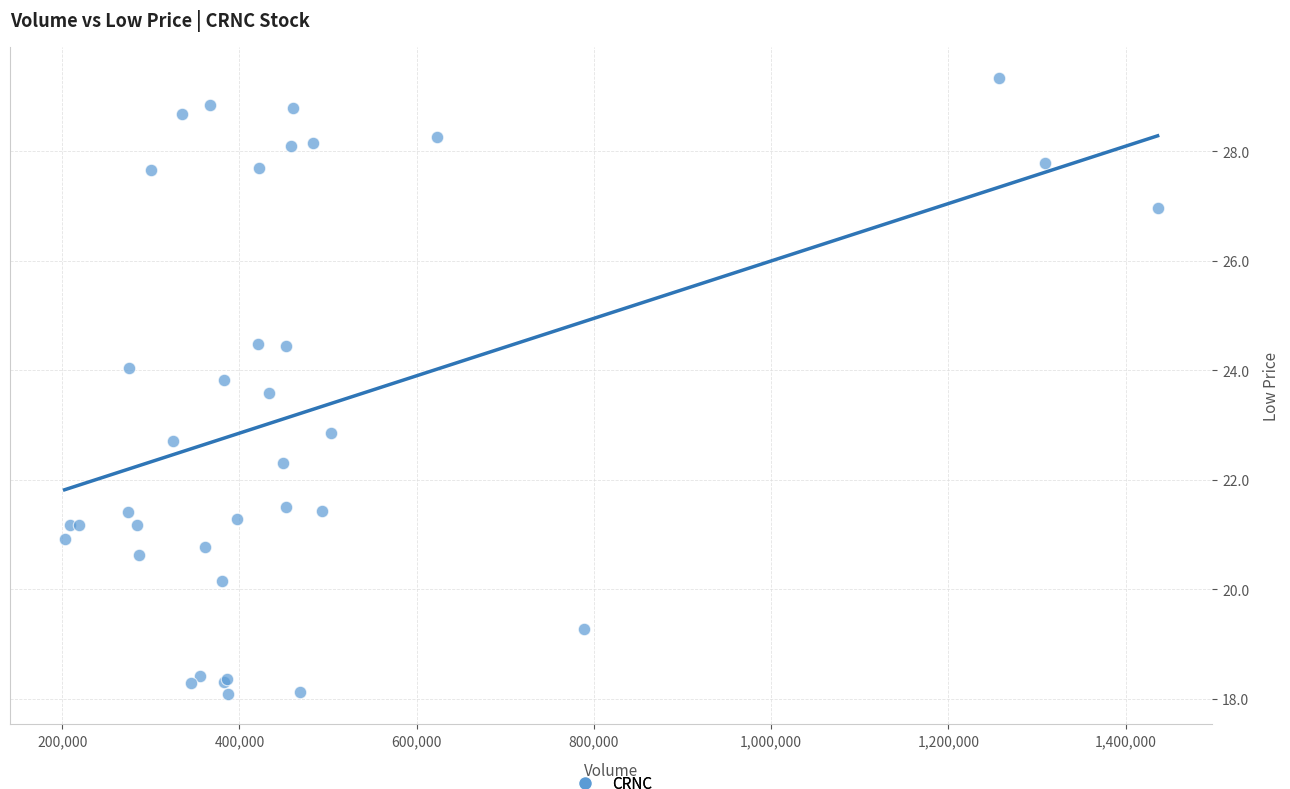

What Y value in the scatter plot is closest to 23?

22.8